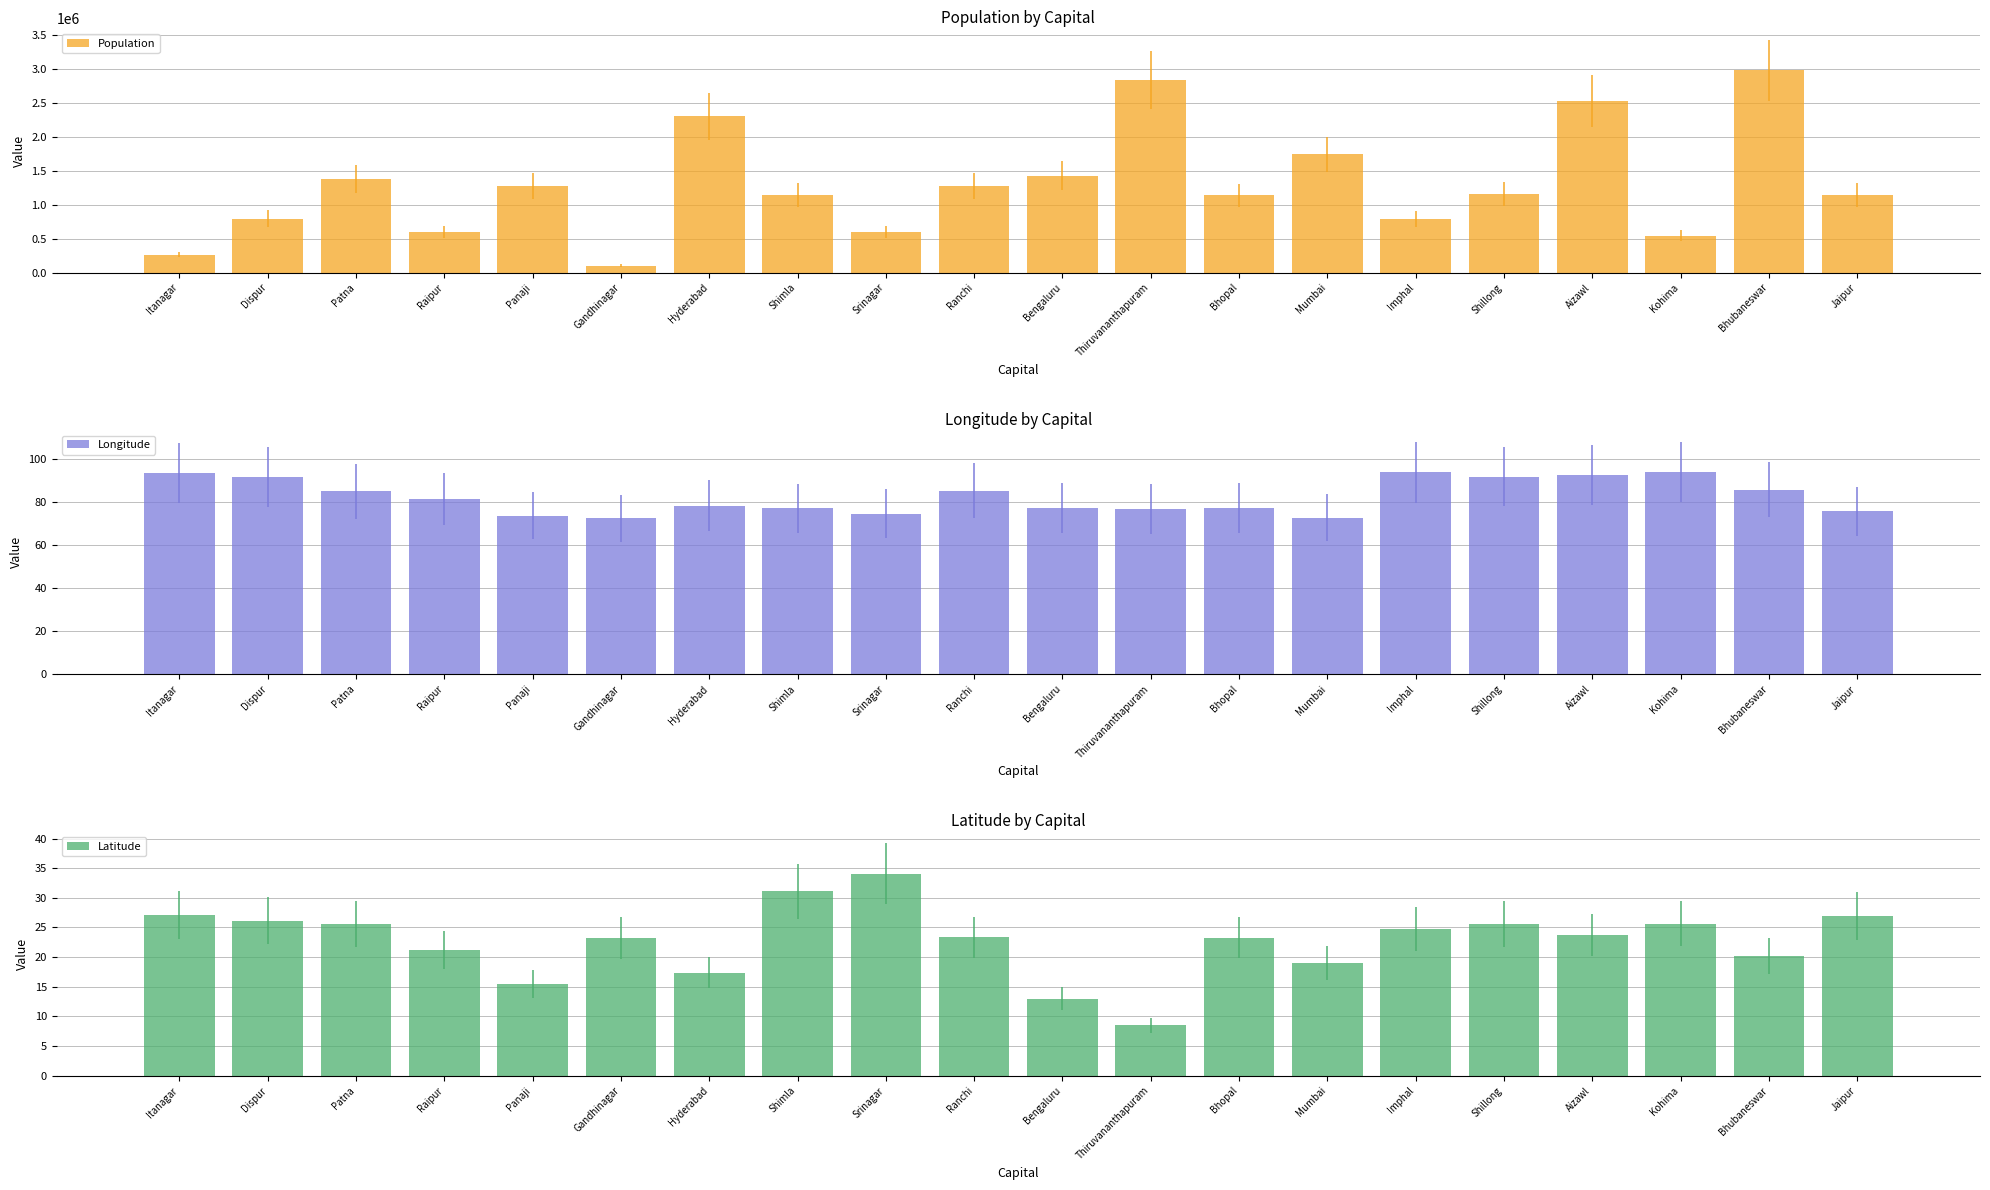

How many distinct data groups are displayed?

3